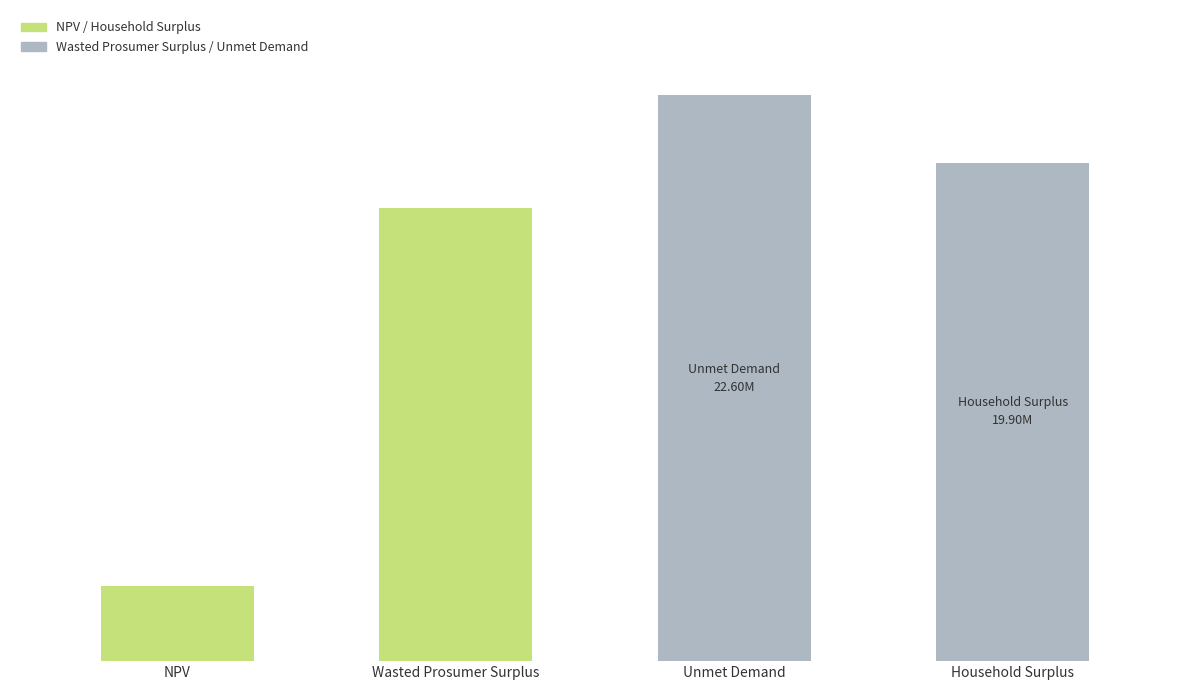

What position from the left is Household Surplus?

4